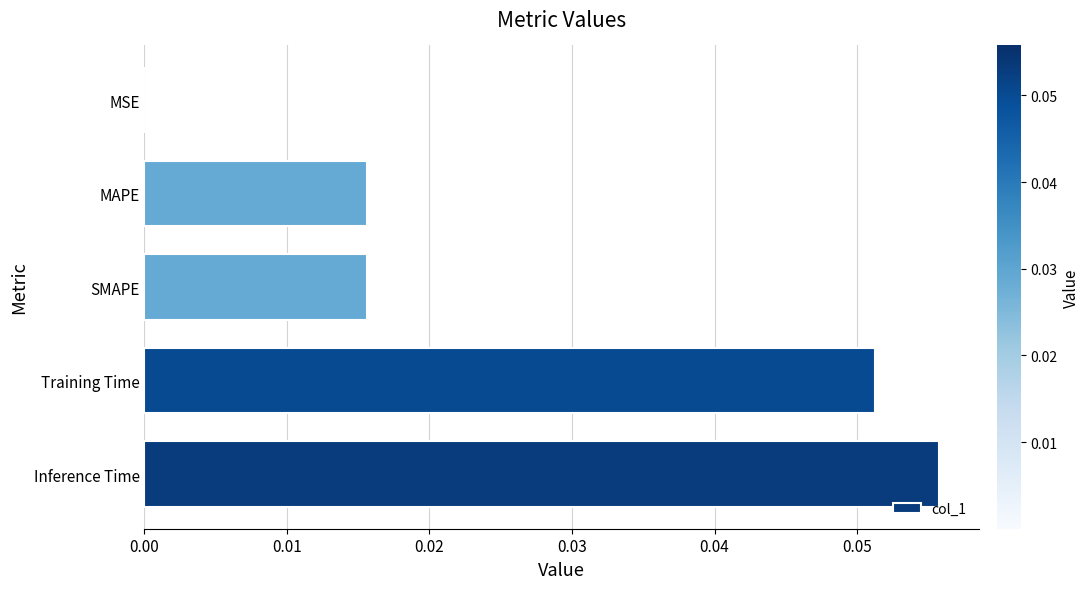

Which category has the highest value across all series?

Inference Time